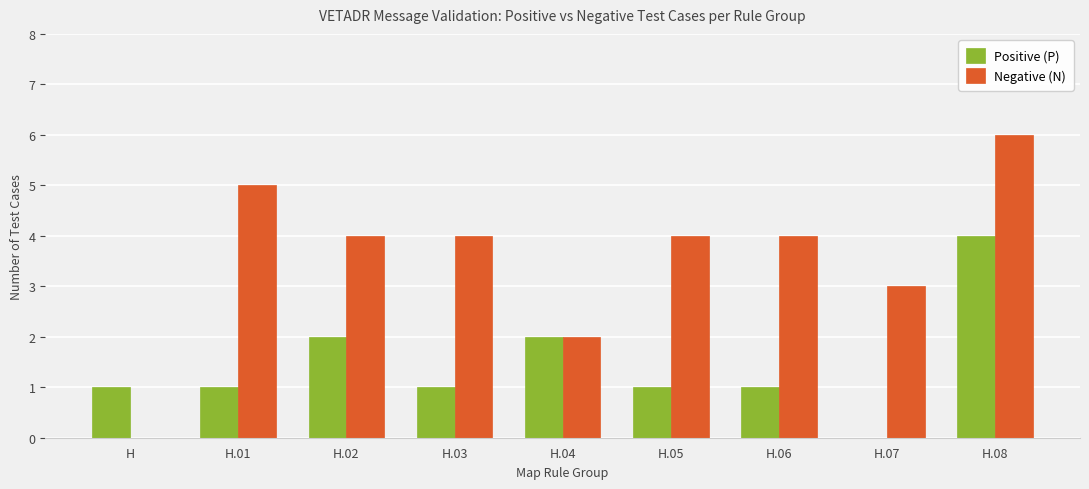

At which category is the sum across all series the highest?

H.08